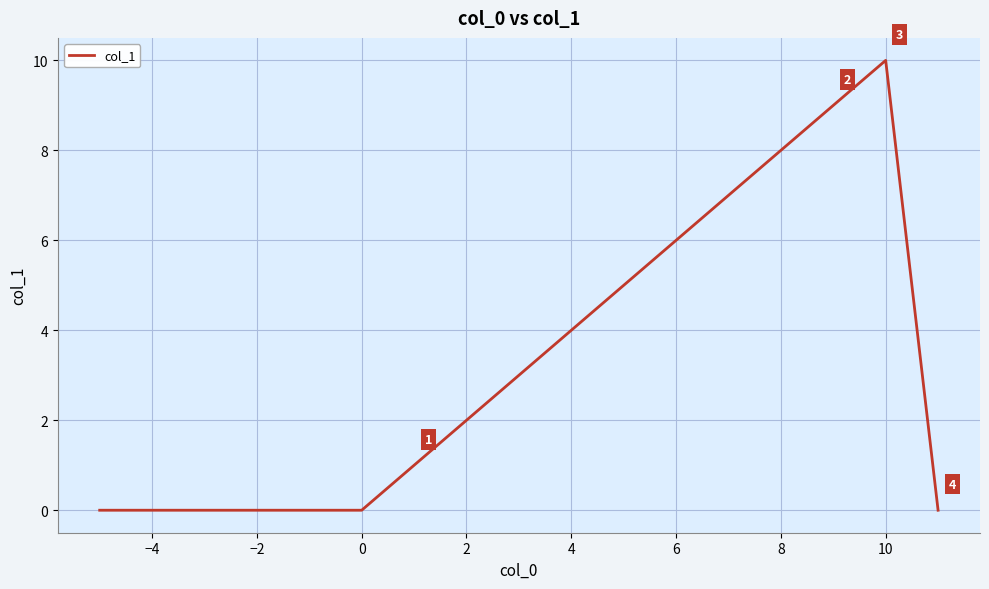

What is the difference between the maximum and second lowest values?

10